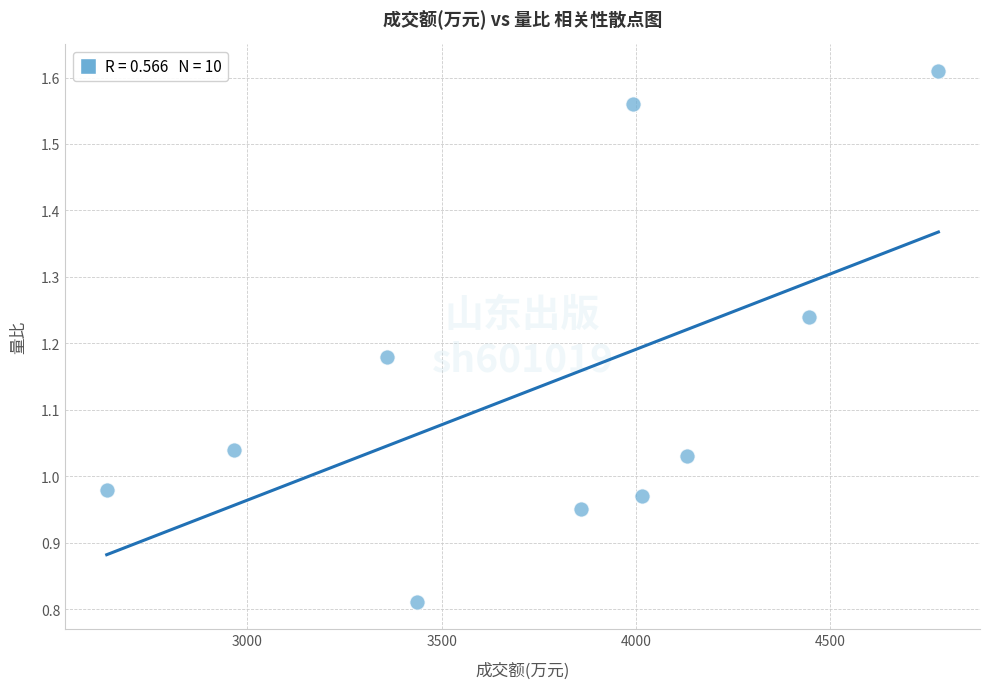

What is the average Y value?

1.1